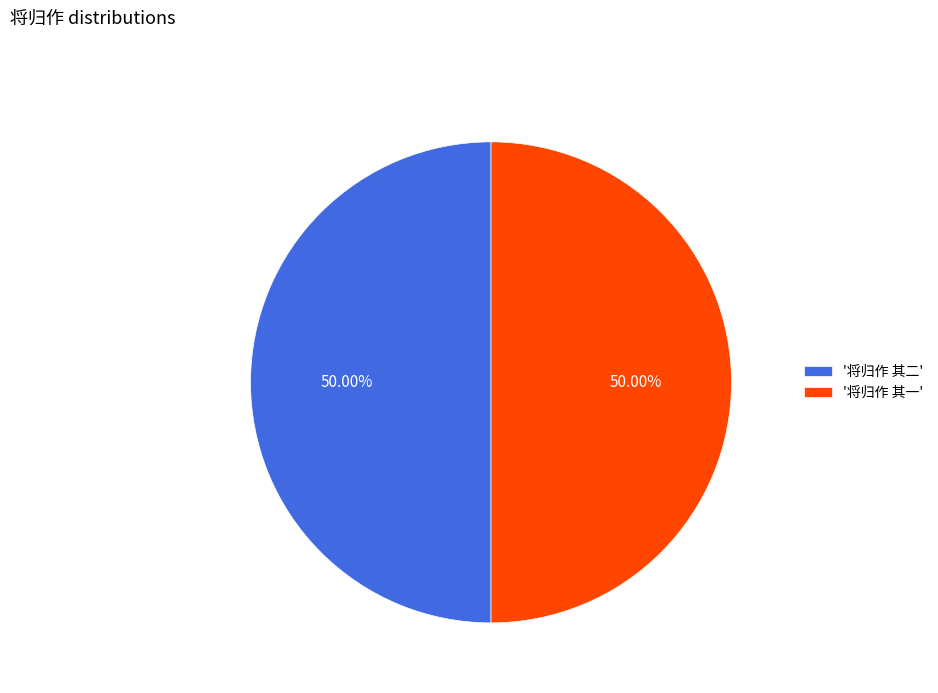

Approximately how many times larger is the value at '将归作 其二' compared to '将归作 其一'?

1.0